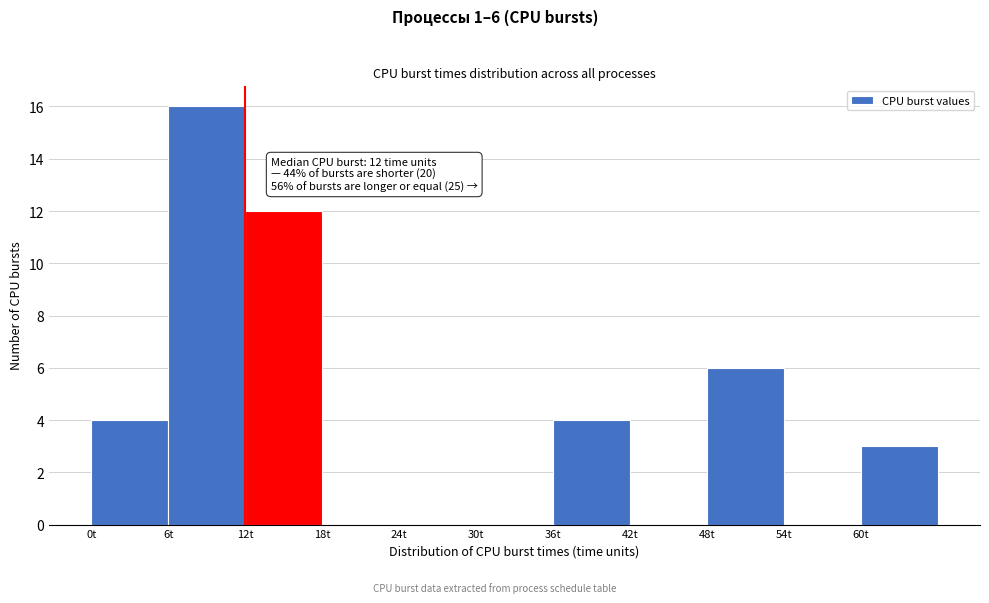

Over which range of the x-axis is the bar tallest?

6 to 12